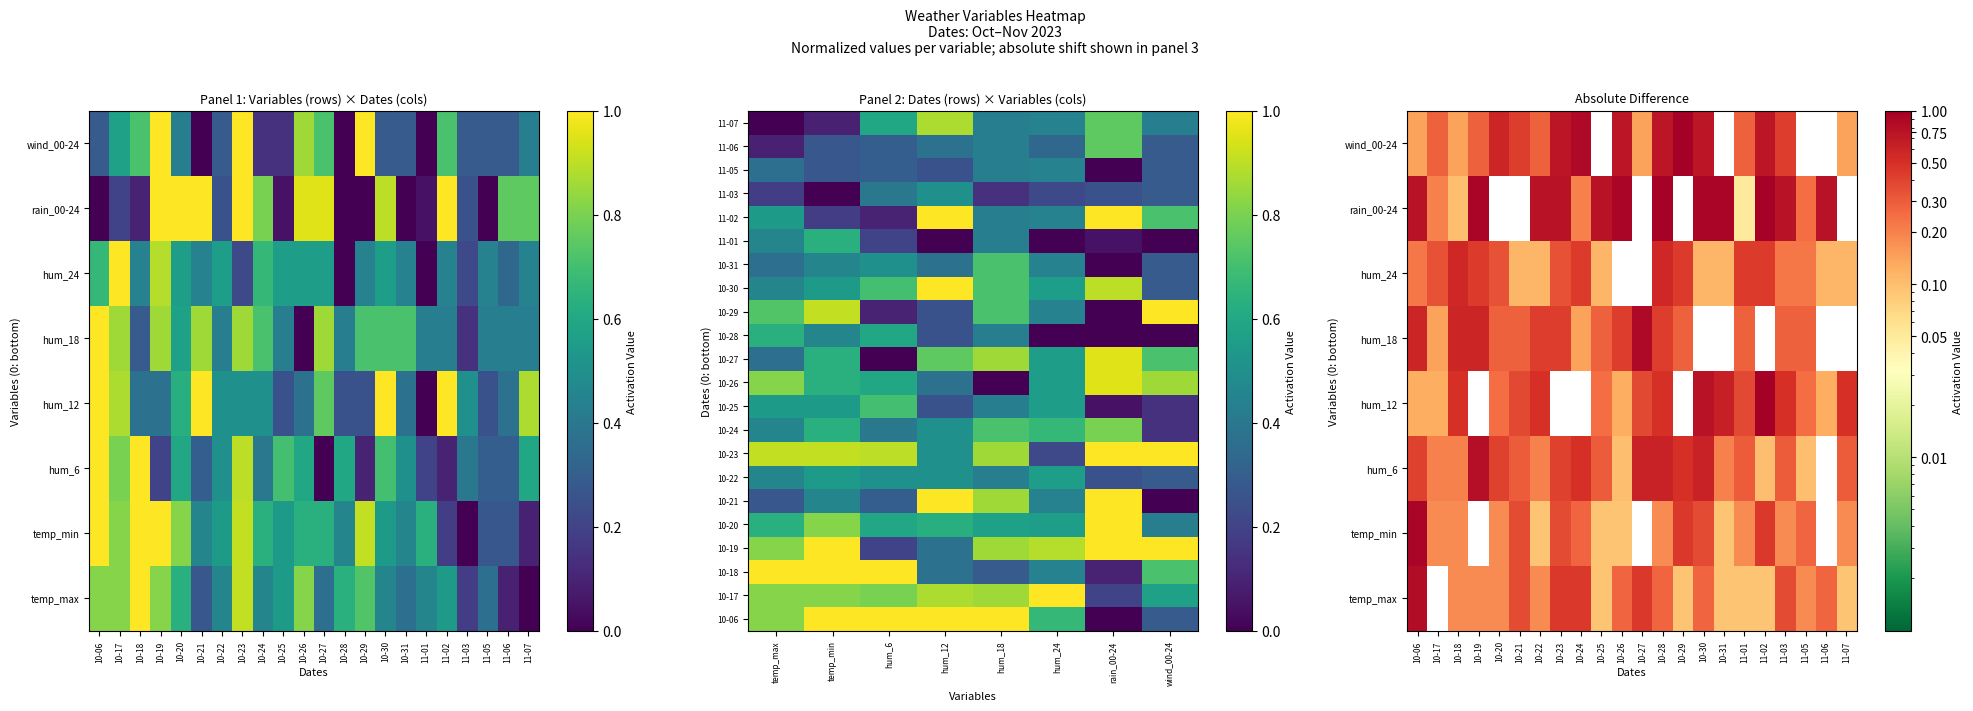

True or false: hum_24 has a value of 0.6 at 11-06.

False